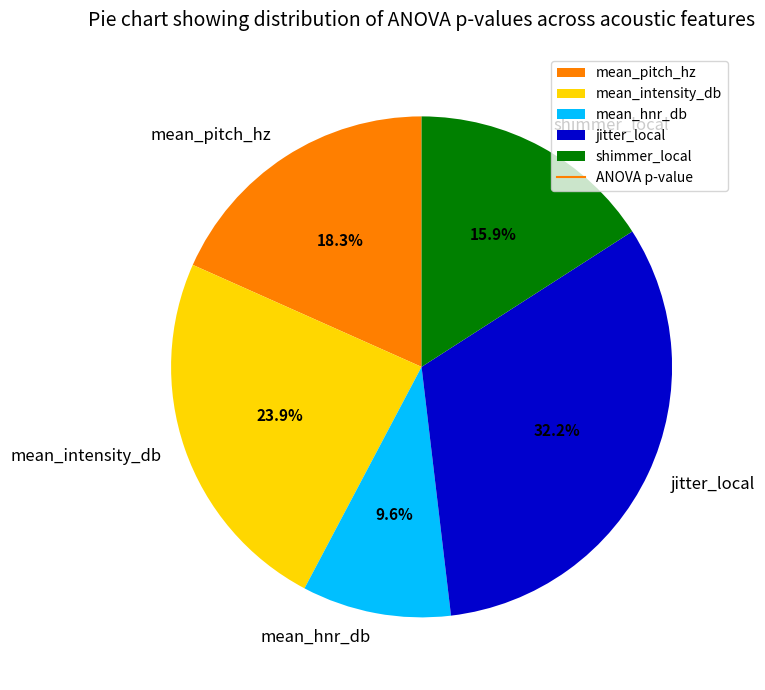

Which has a higher value, shimmer_local or mean_intensity_db?

mean_intensity_db